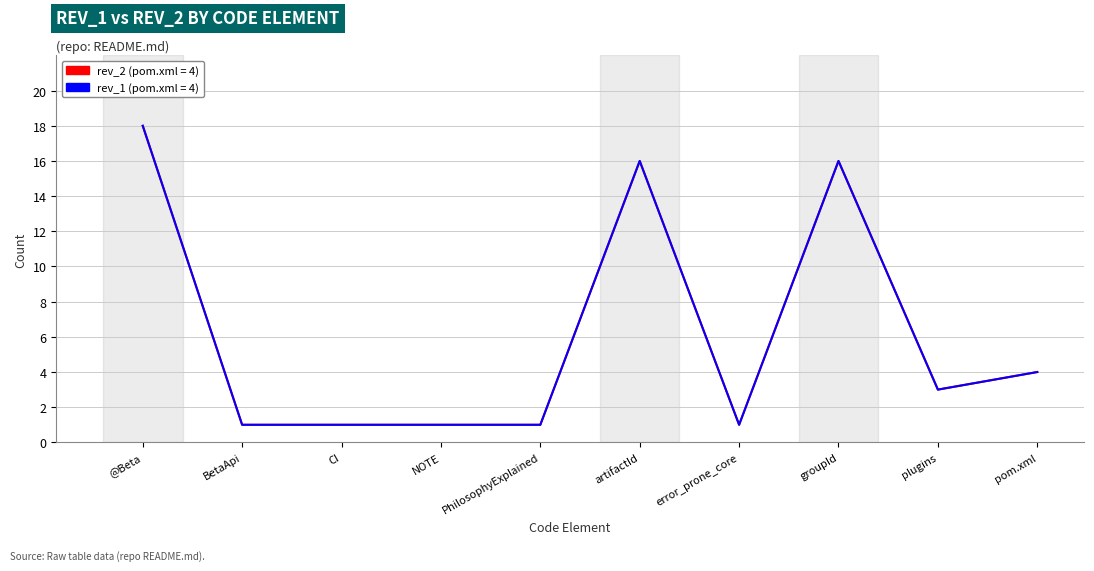

Reading left to right, list all the values displayed in this chart.

rev_2: 18	1	1	1	1	16	1	16	3	4
rev_1: 18	1	1	1	1	16	1	16	3	4